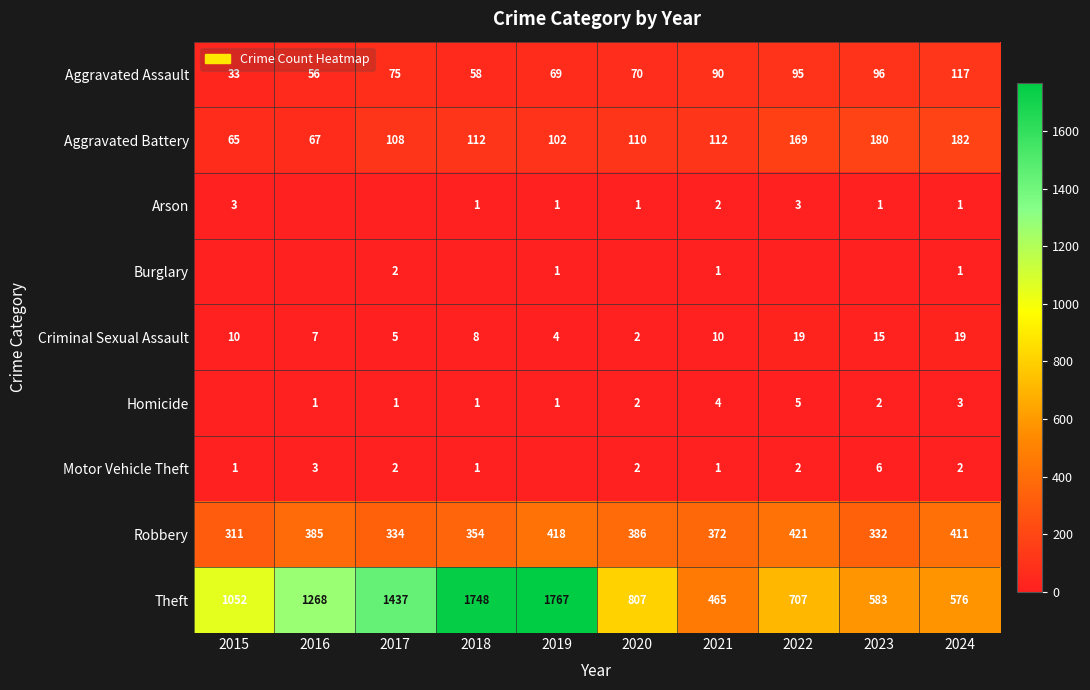

How many series are shown in this chart?

9